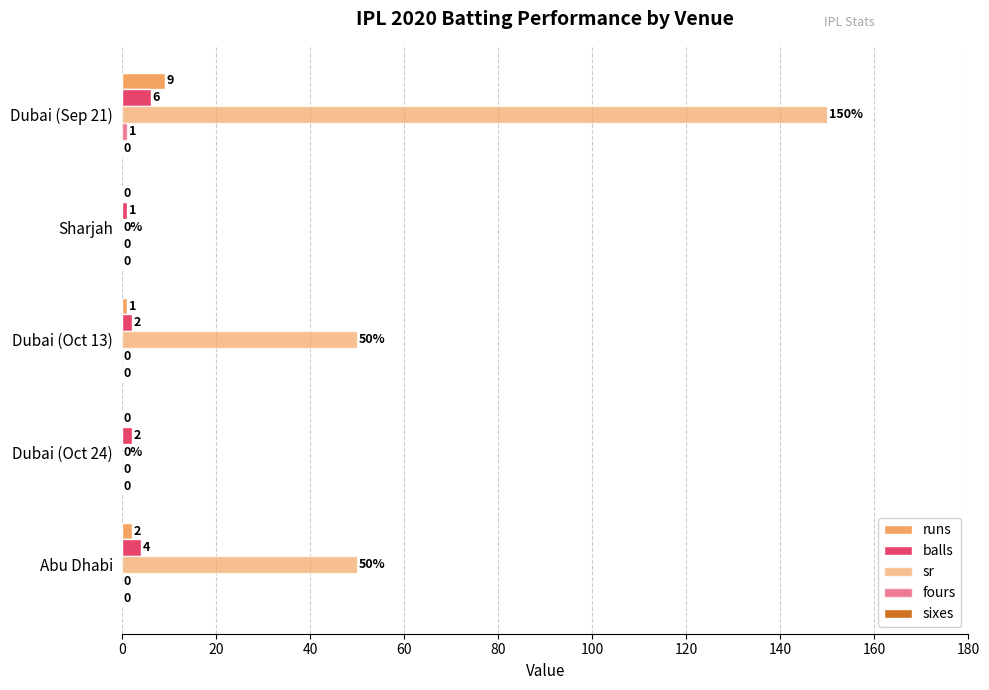

Count the number of categories in the chart.

5